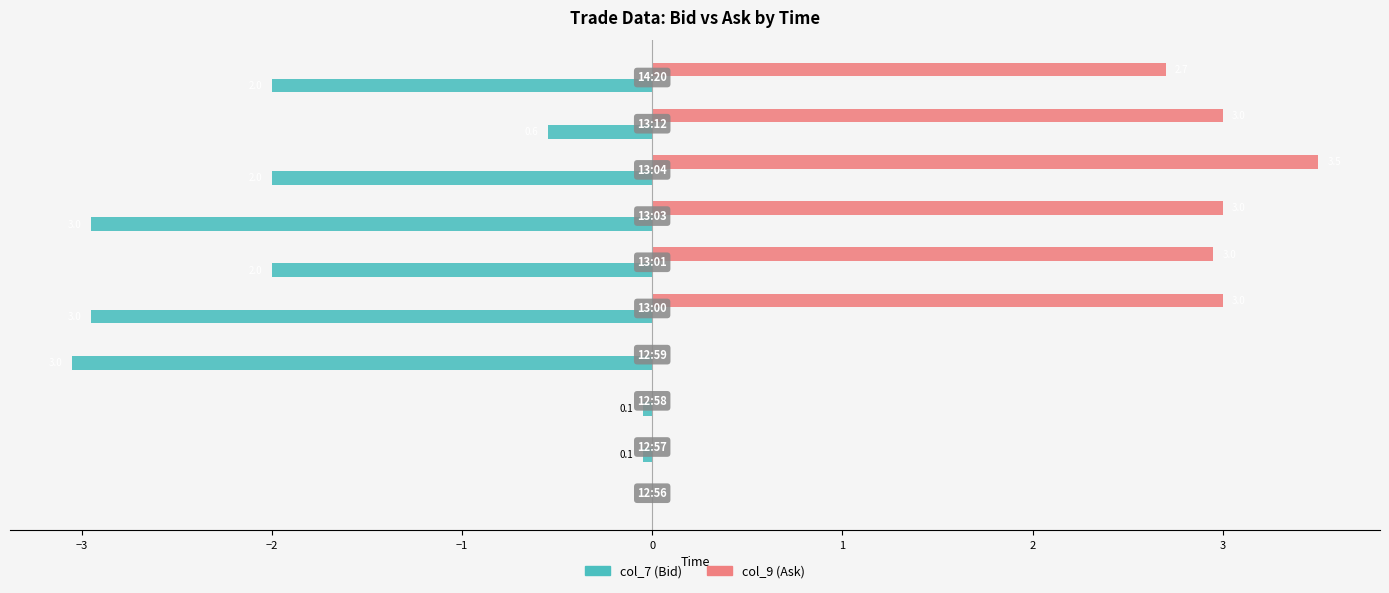

What is the greatest value displayed?

3.5